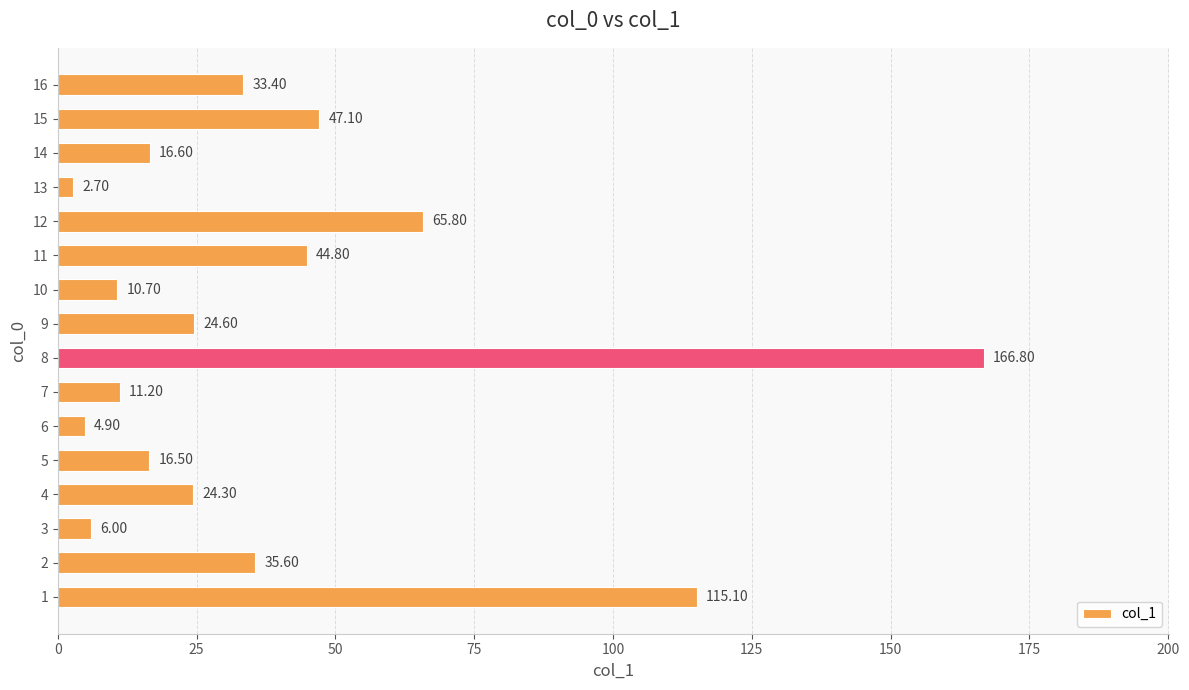

Rank the categories by value from highest to lowest.

8, 1, 12, 15, 11, 2, 16, 9, 4, 14, 5, 7, 10, 3, 6, 13